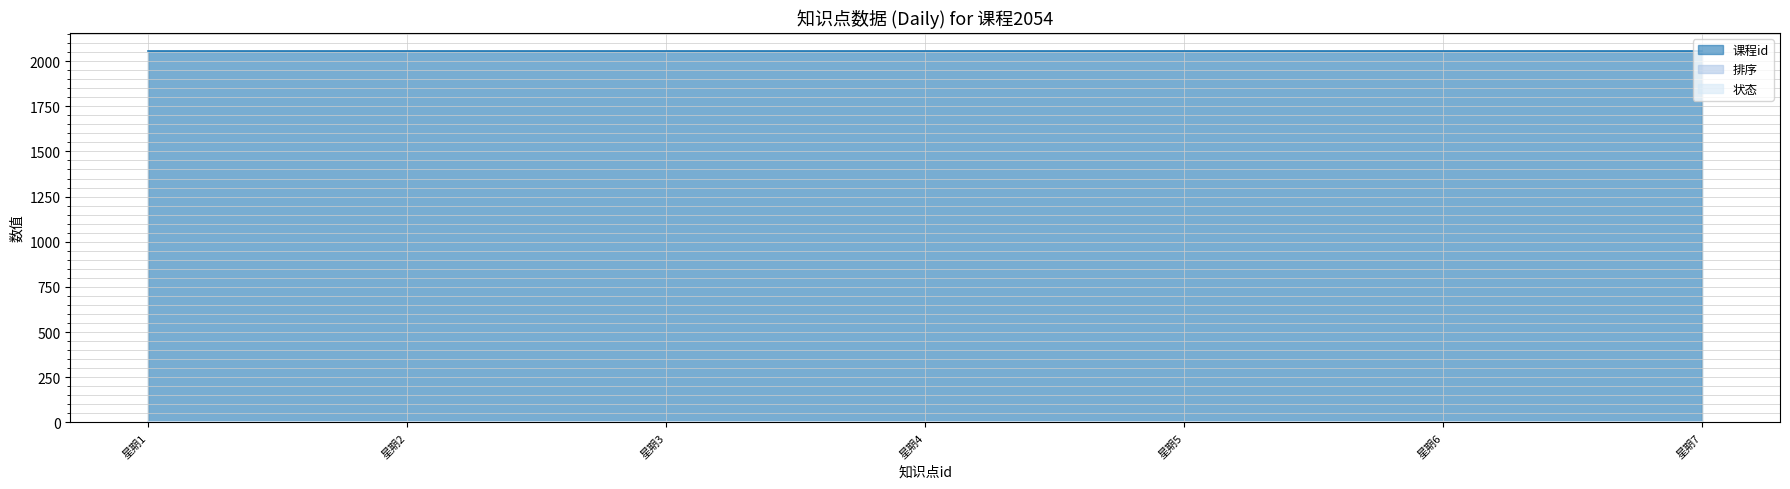

List the series in order of their peak value, highest first.

课程id, 状态, 排序